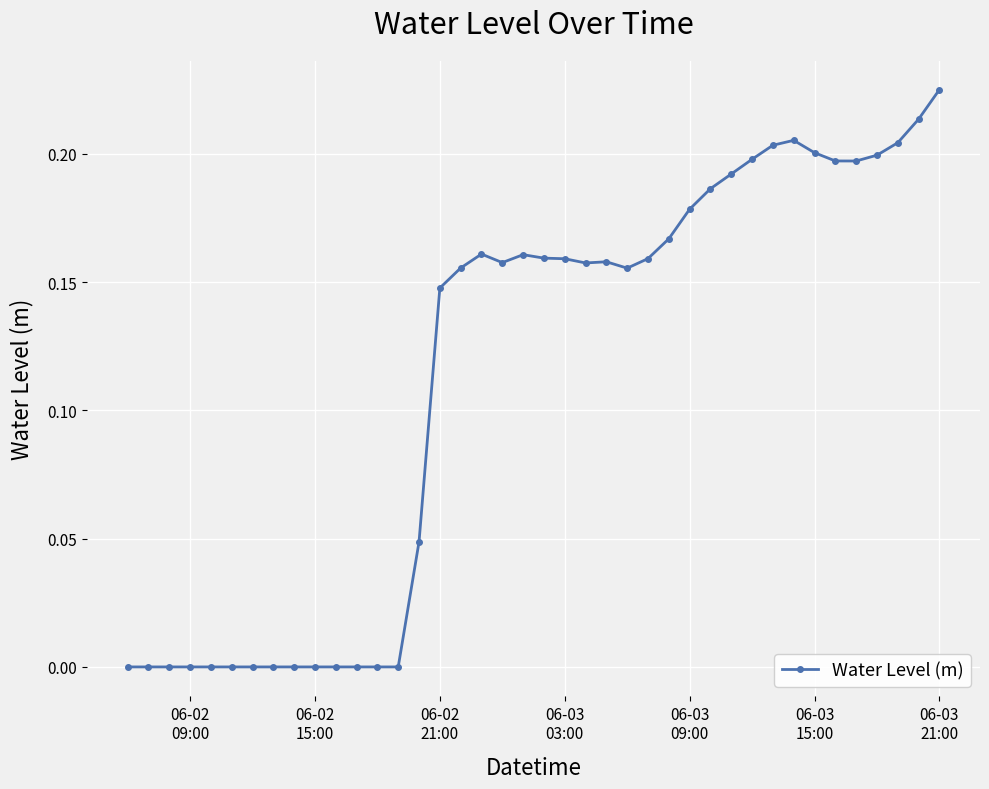

What is the sum of all values?

4.5